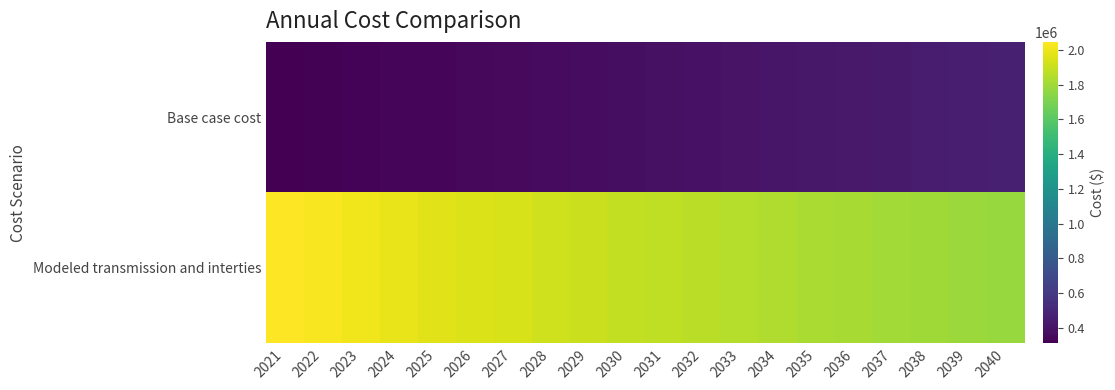

At how many categories does at least one series exceed 1060305?

20